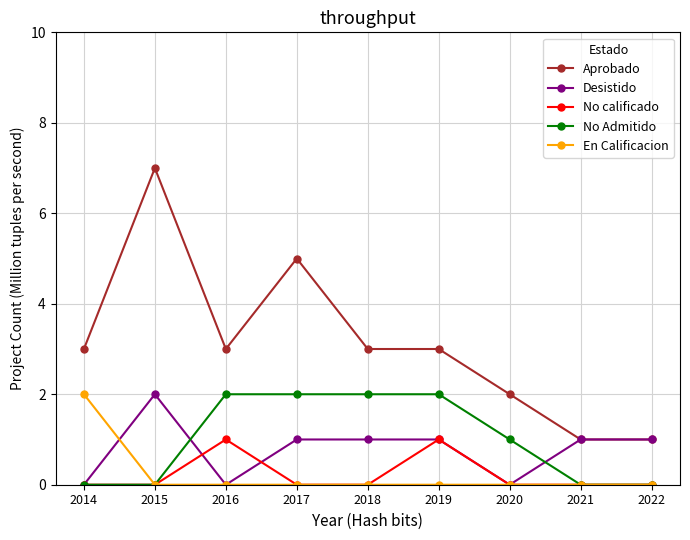

The No calificado series shows 0 at 2022. True or false?

True